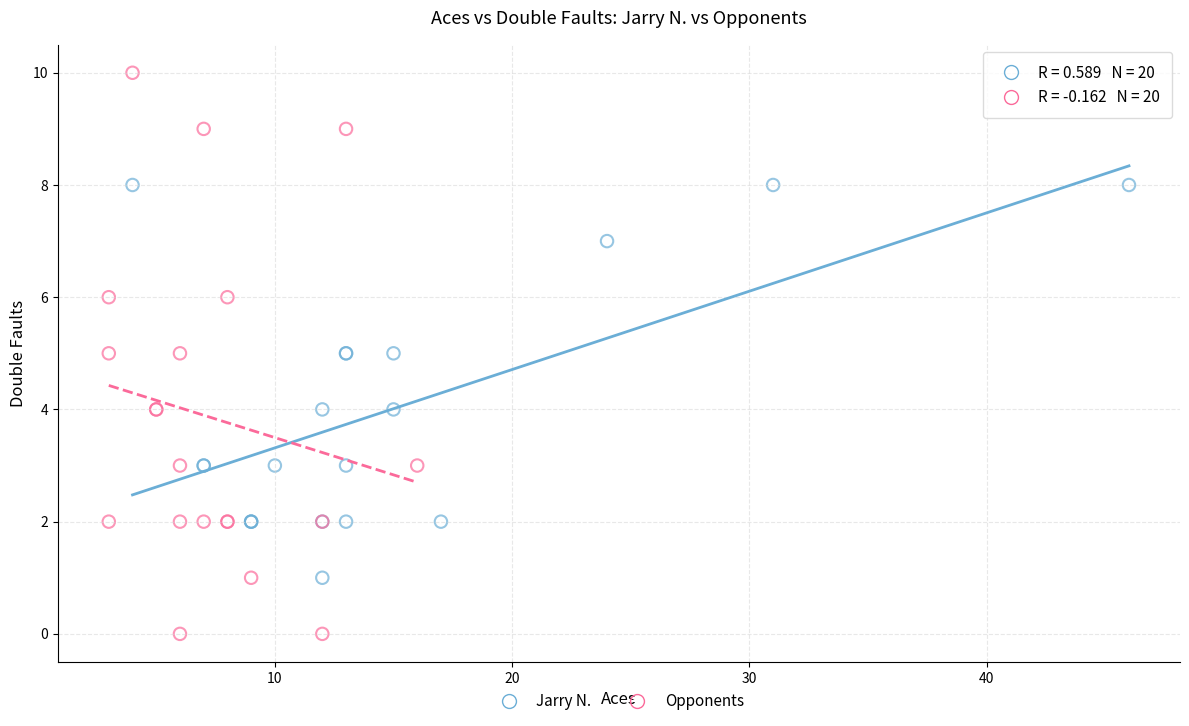

Which series reaches the maximum Y coordinate?

Opponents